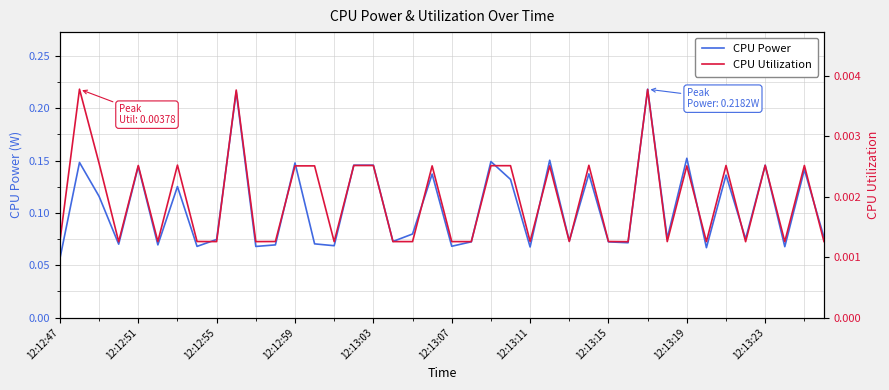

The CPU Power series shows 0.1 at 26. True or false?

False